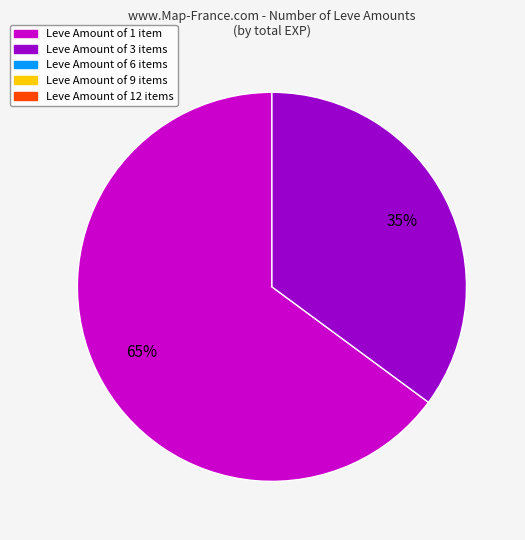

To the nearest percent, what is the average slice percentage?

50%